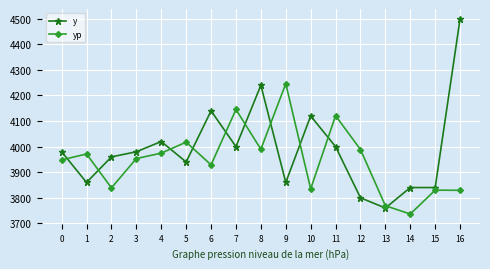

What is the difference between the highest and lowest values at 5?

77.6